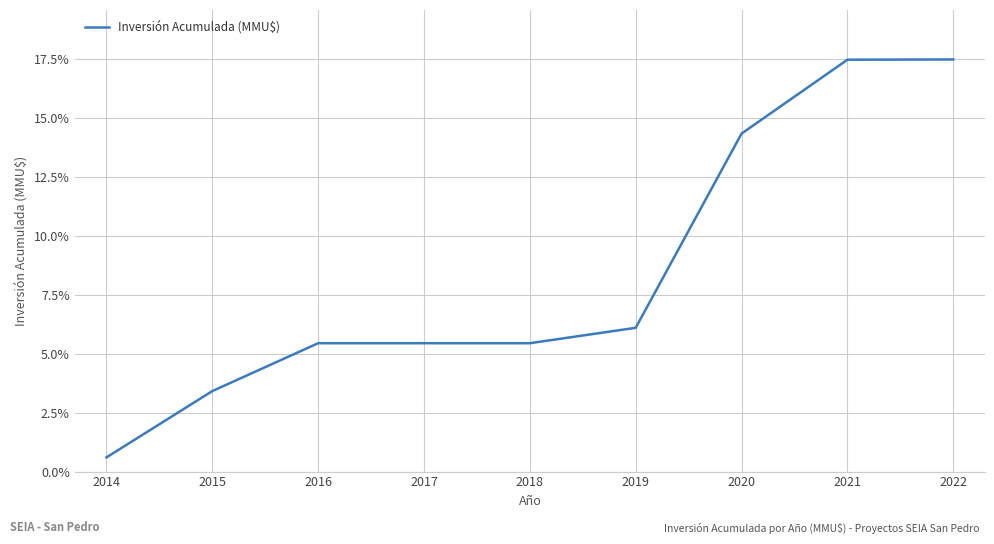

True or false: the data shows 25.4 at 2021.

False